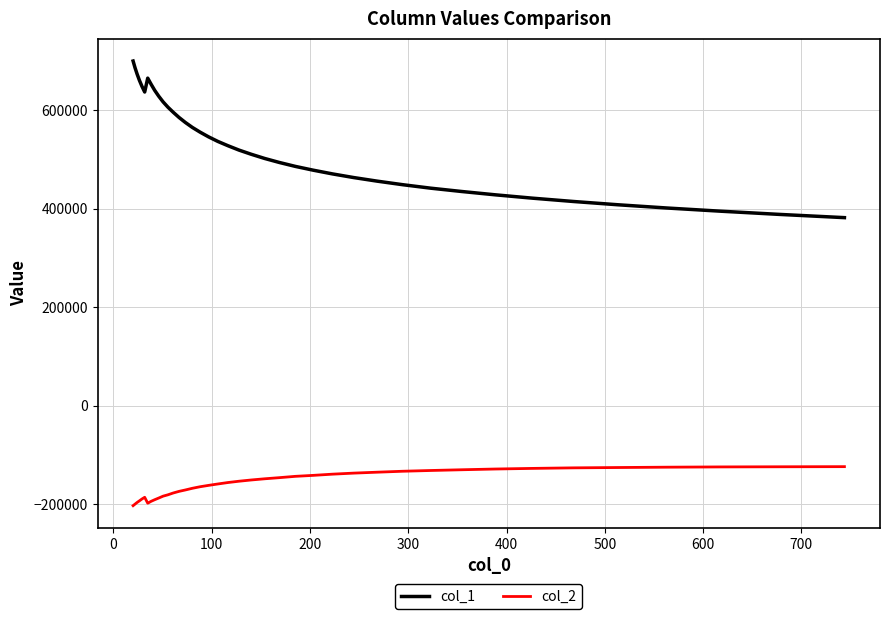

Which series has the widest spread of values?

col_1